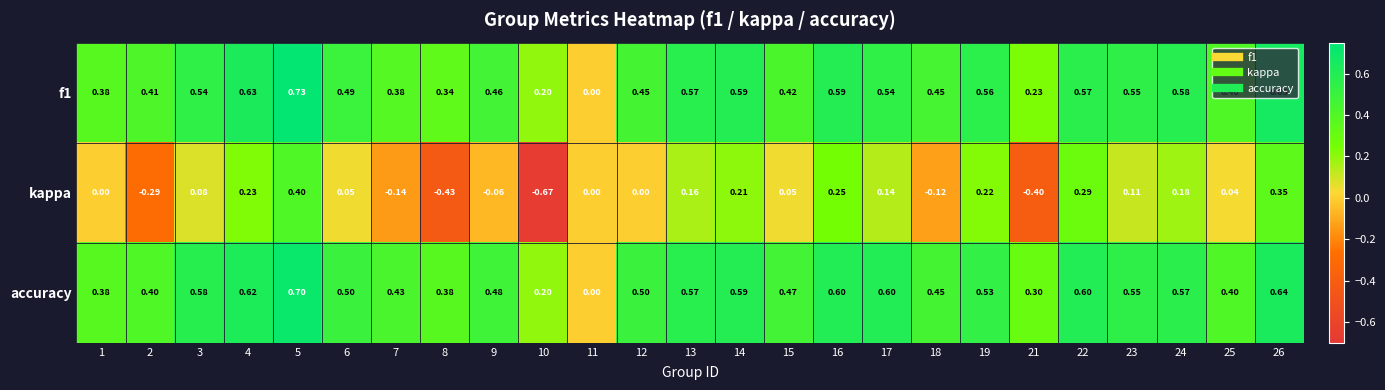

Which series has the largest total across all categories?

accuracy